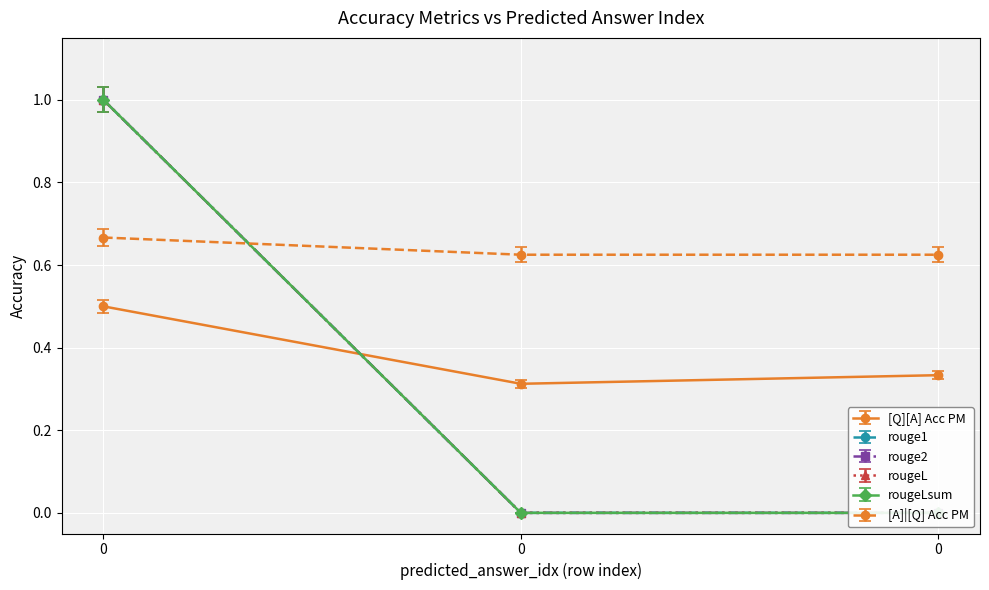

Read the [Q][A] Acc PM value at 0.

0.3